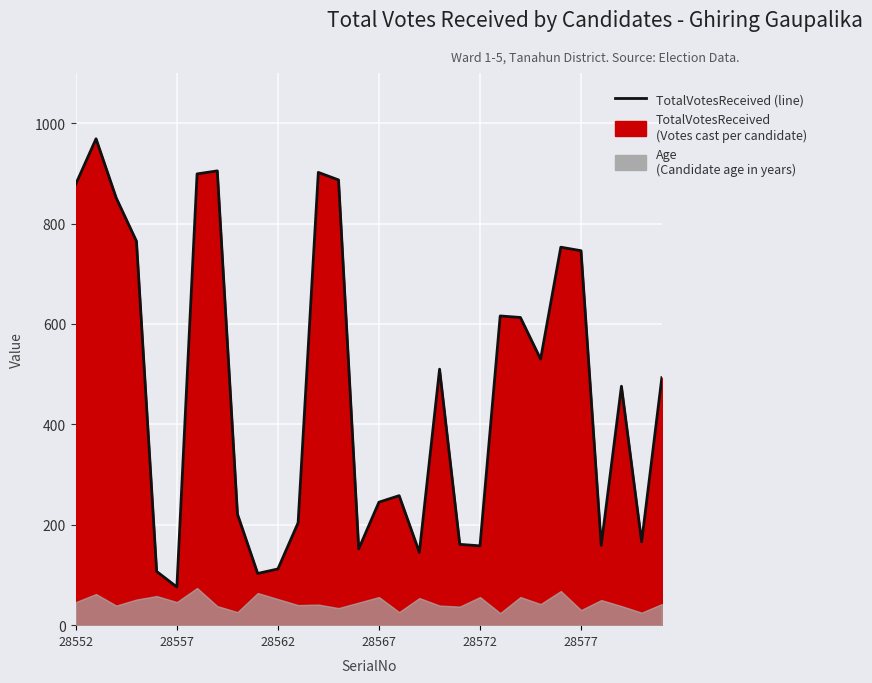

Reading left to right, extract all data points from this chart.

879	969	851	765	107	76	899	905	221	103	112	204	902	887	152	245	258	145	510	161	158	616	613	530	753	746	159	476	166	493